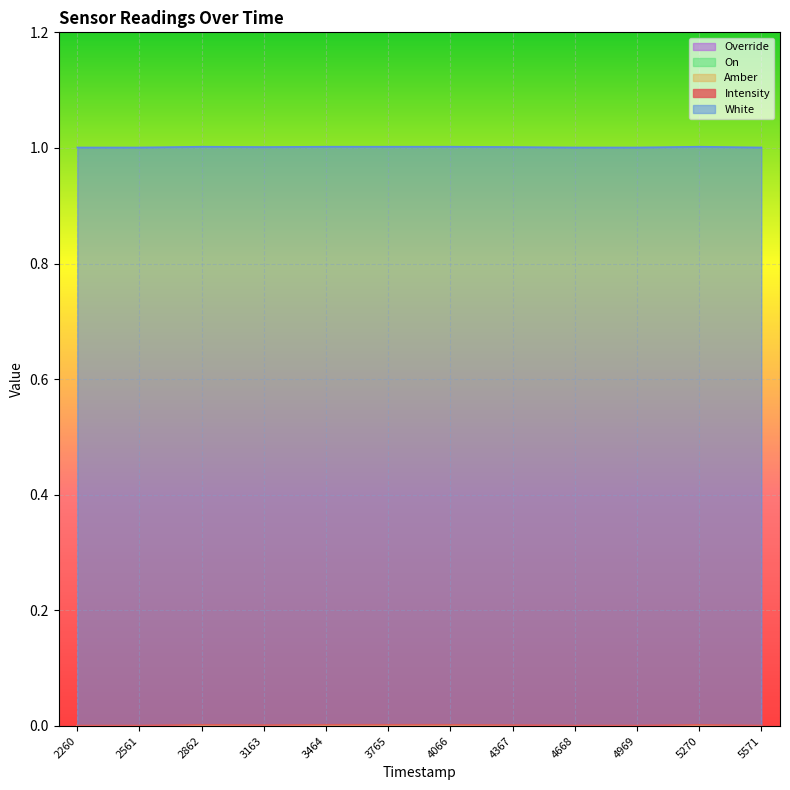

How many lines are shown in the chart?

5